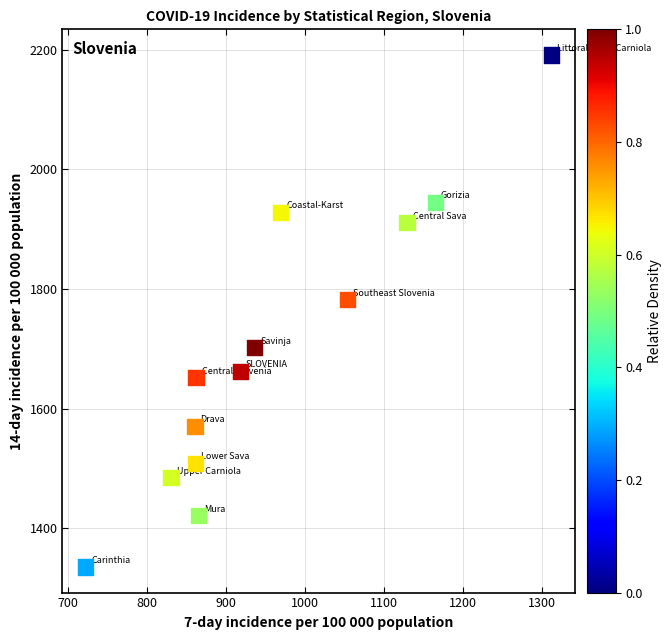

What Y value in the scatter plot is closest to 1763?

1781.8